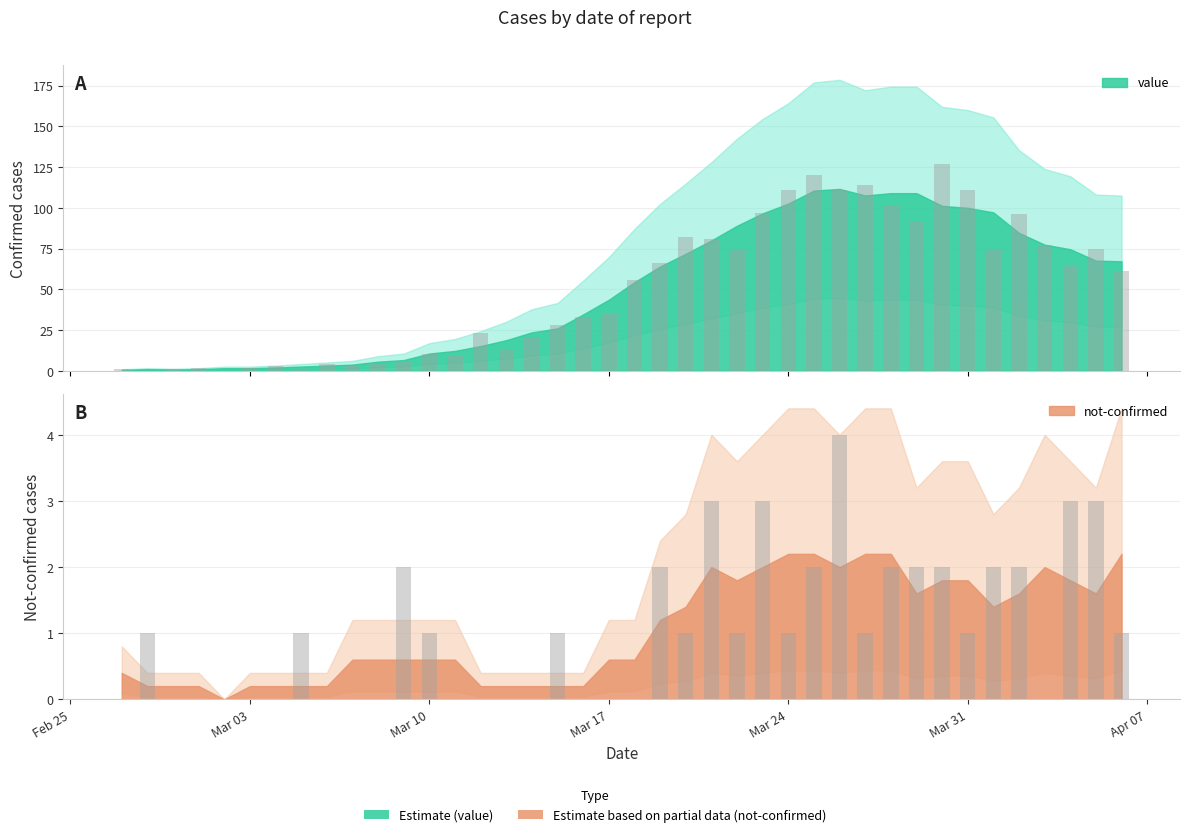

The value series shows 127 at 2020-03-30. True or false?

True